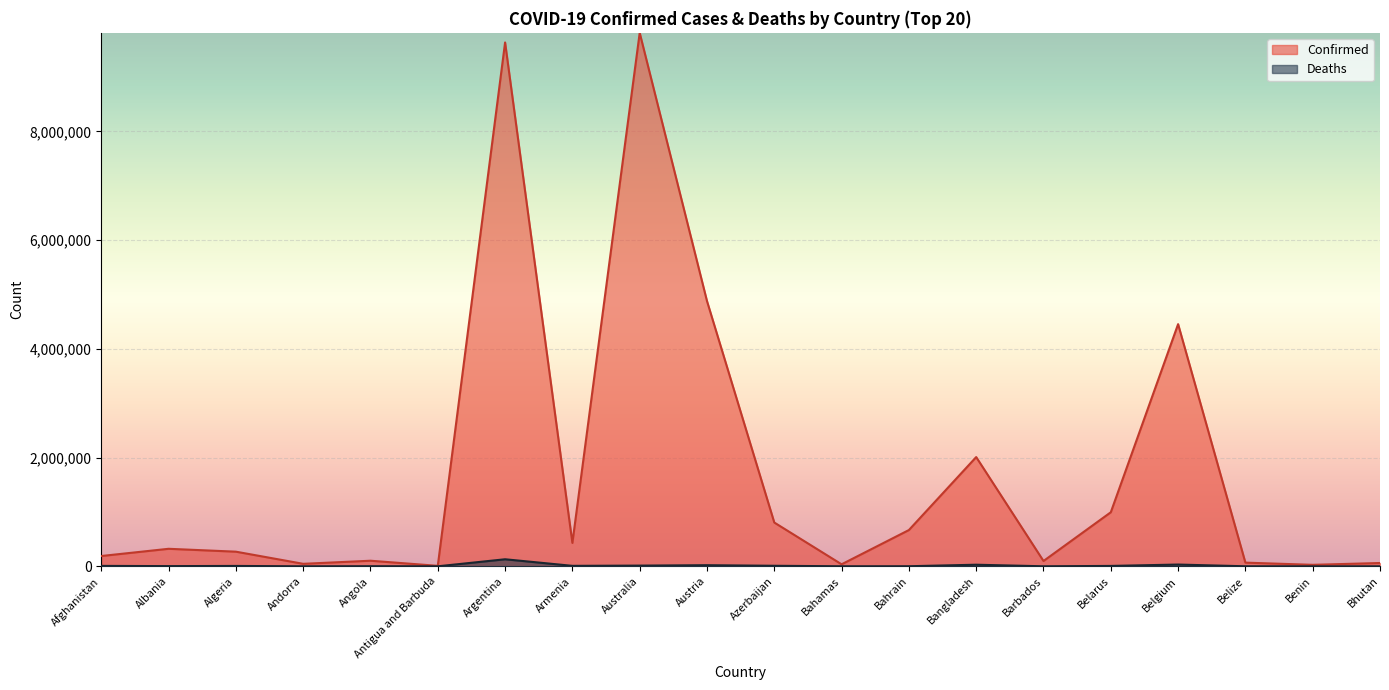

What is the difference between the maximum and minimum values in the Confirmed series?

9801721